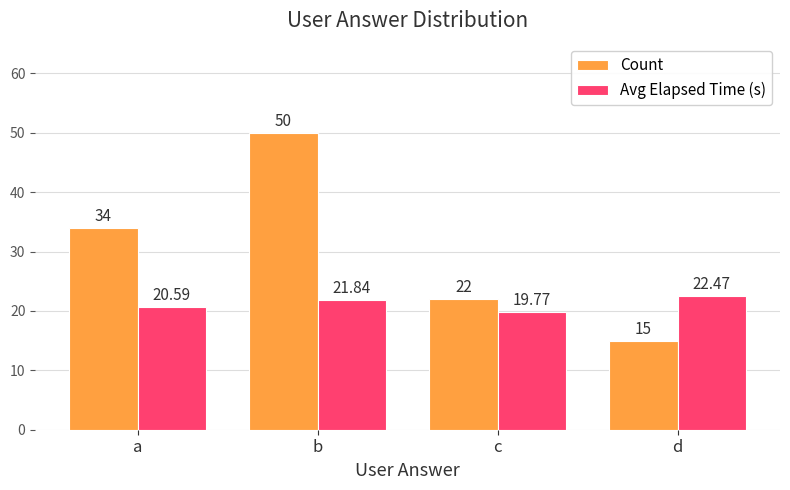

Rank the series at a from lowest to highest value.

Avg Elapsed Time (s), Count